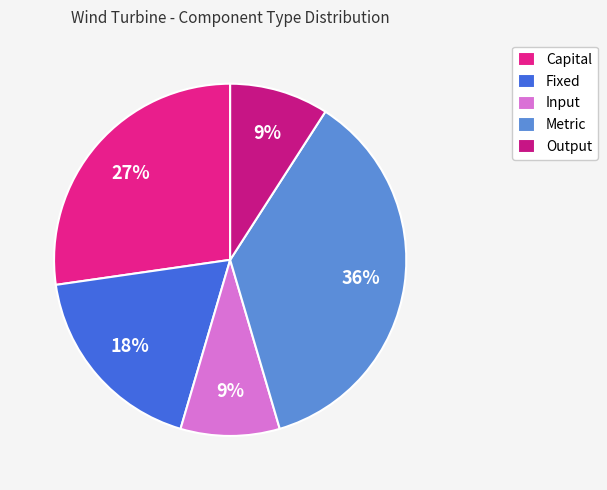

To the nearest percent, what is the combined percentage of Input and Metric?

45%